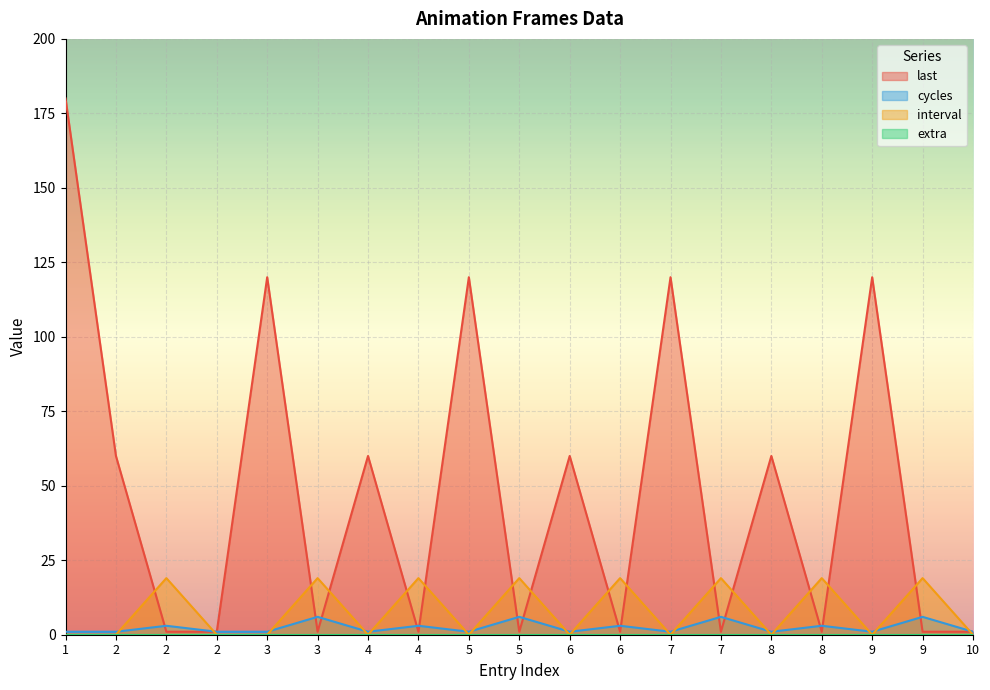

What is the difference between the highest and lowest values at 10?

1